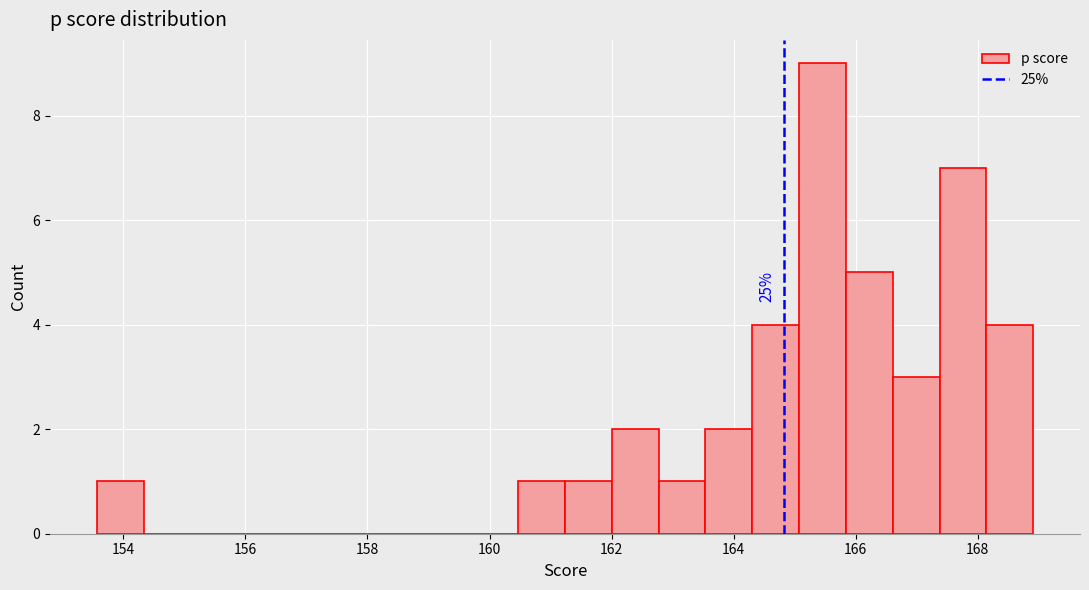

Around what value on the x-axis is the tallest bar? Give the approximate position of its centre, as read against the axis.

165.4